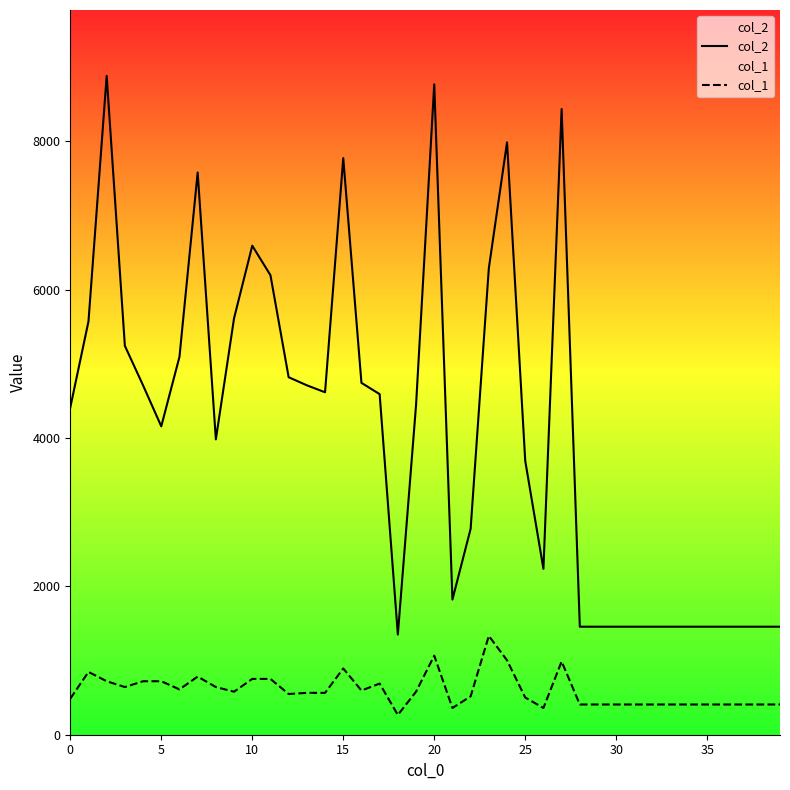

True or false: col_1 and col_2 cross at least once.

False